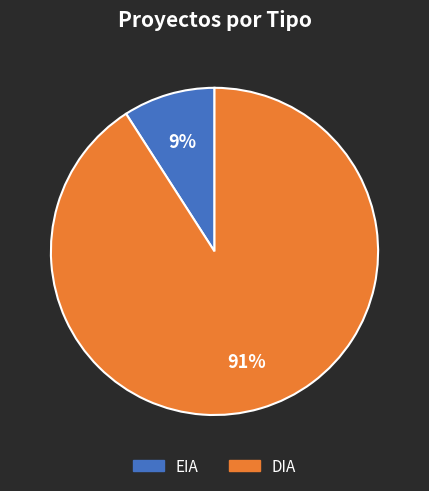

Count the number of slices in the pie.

2